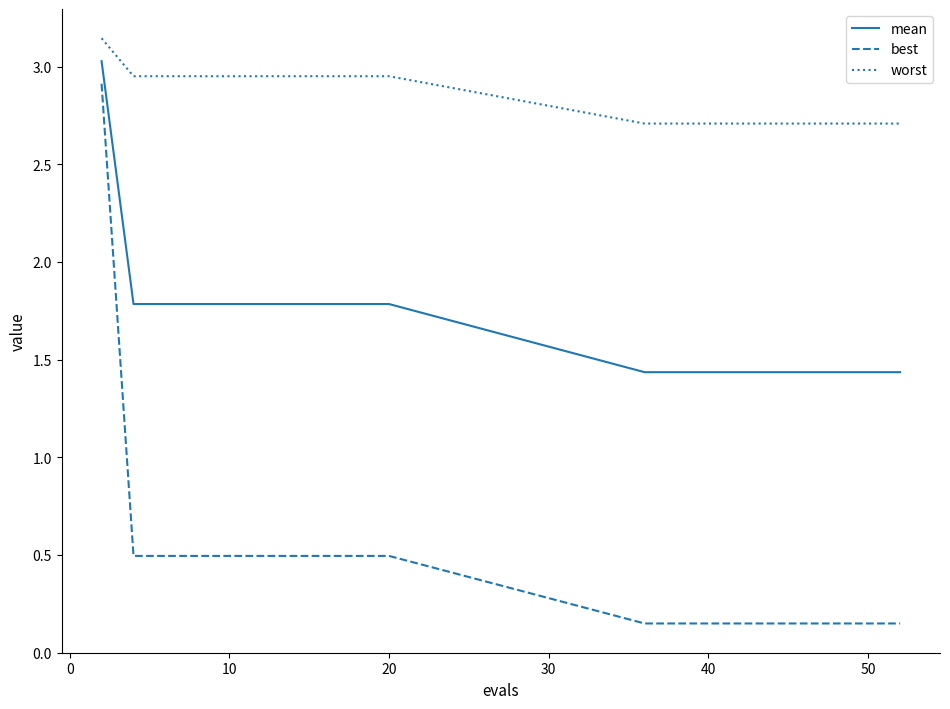

What is the lowest value of the worst series?

2.7